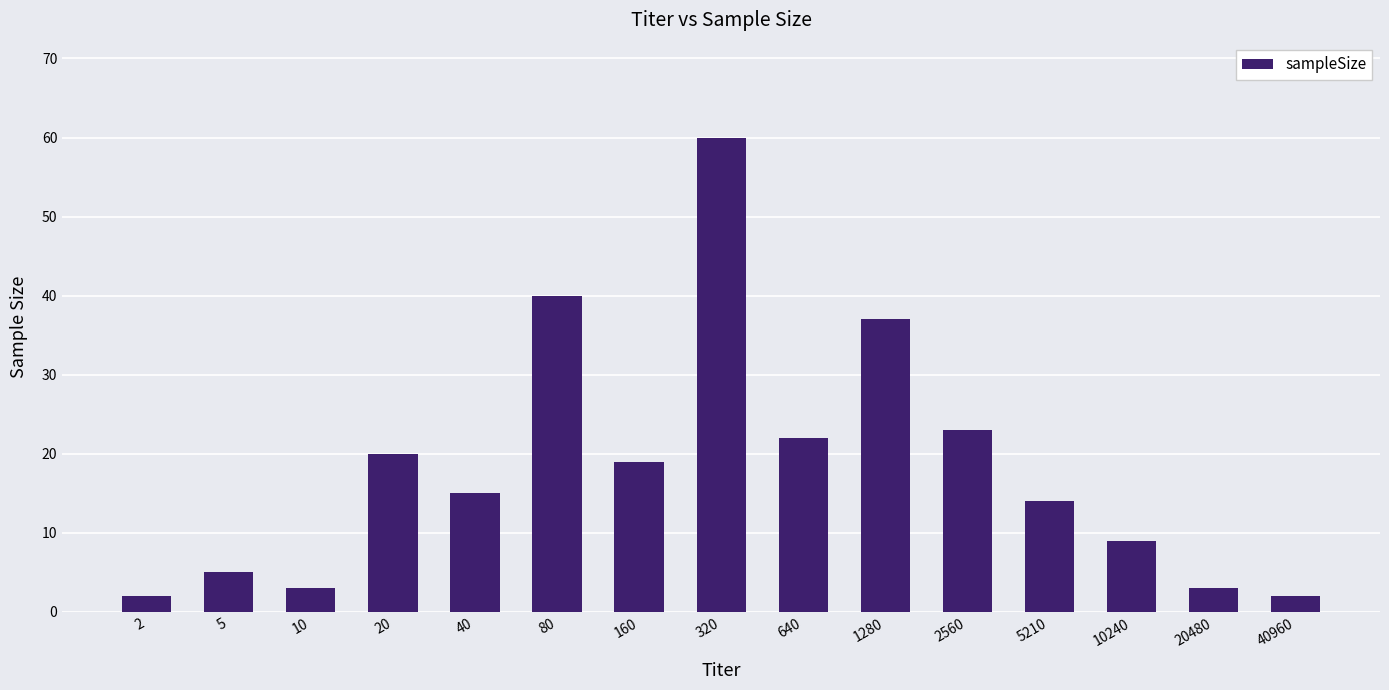

What is the change in value from 10240 to 40960?

-7